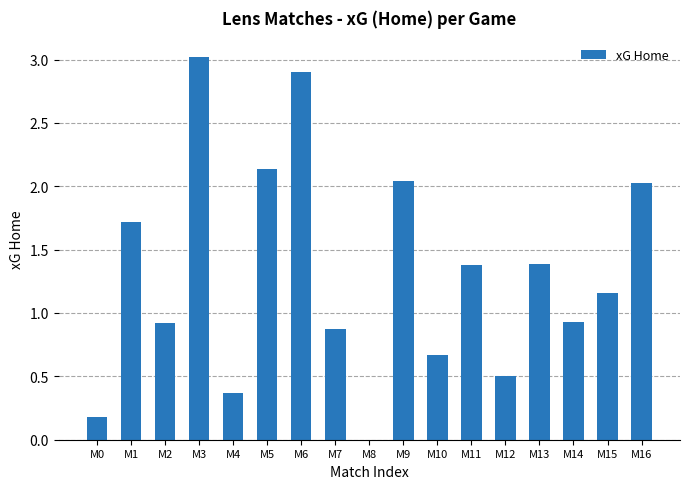

How many values exceed 1?

9